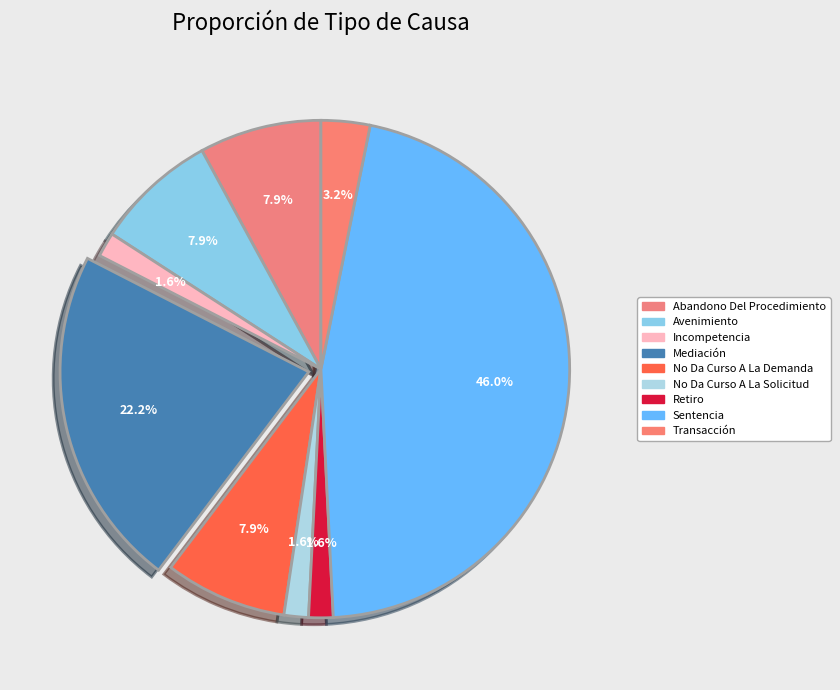

Combined, what portion of the pie is Transacción and Abandono Del Procedimiento?

11.1%